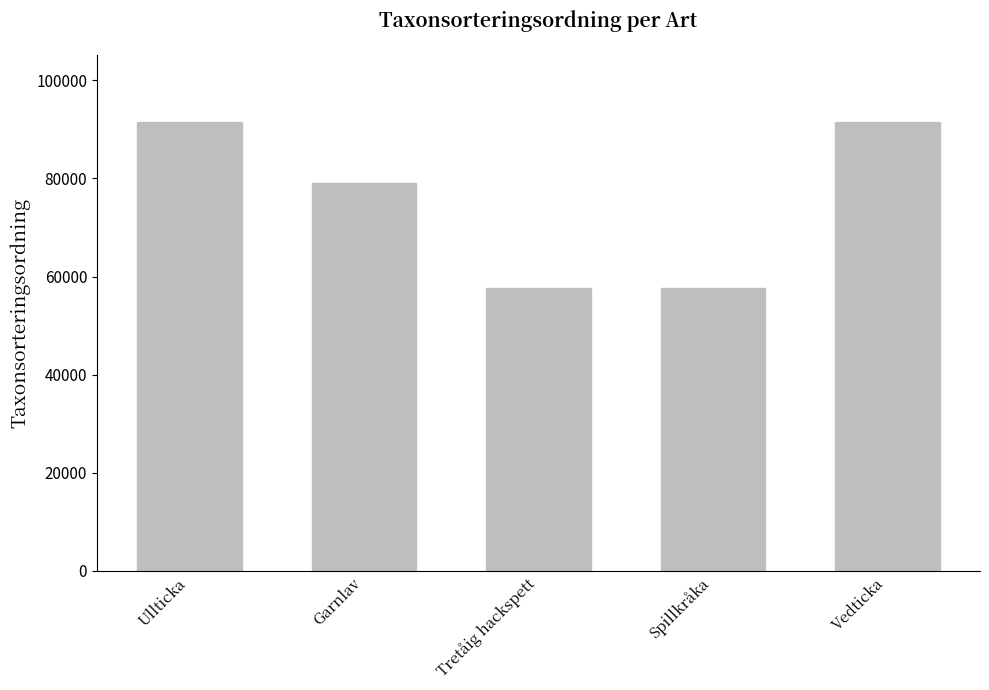

How many data points are less than 79029?

2